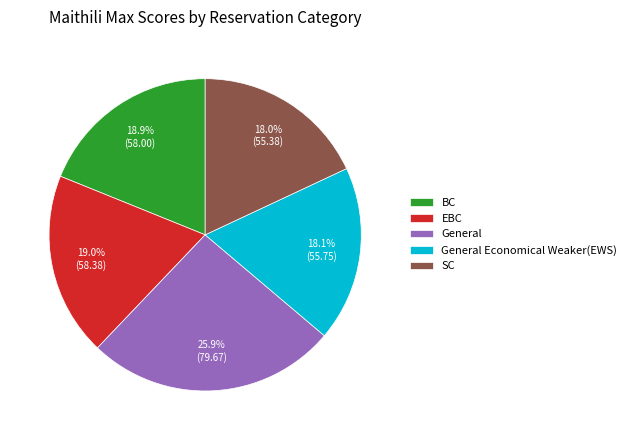

To the nearest percent, what percentage of the pie is SC?

18%